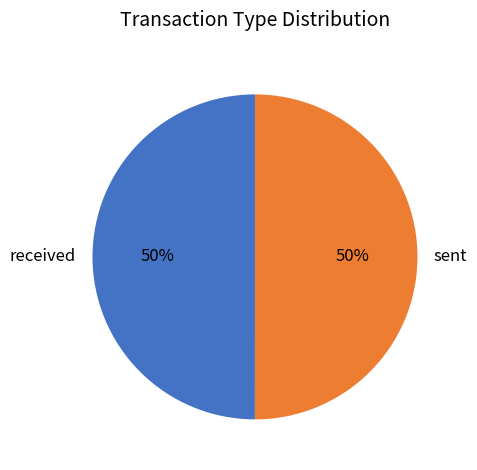

Approximately how many times larger is the value at received compared to sent?

1.0